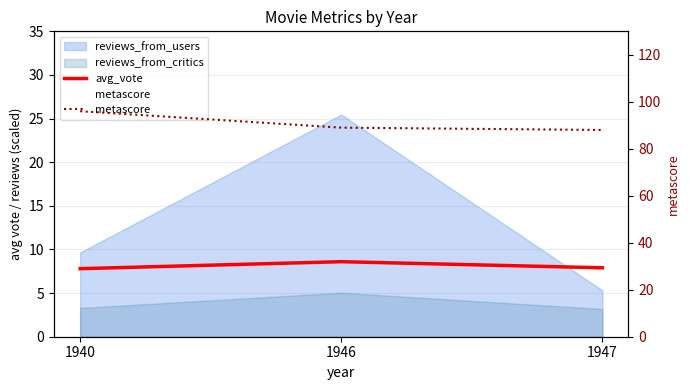

What is the value of the metascore point at the 3rd from the left?

88.0